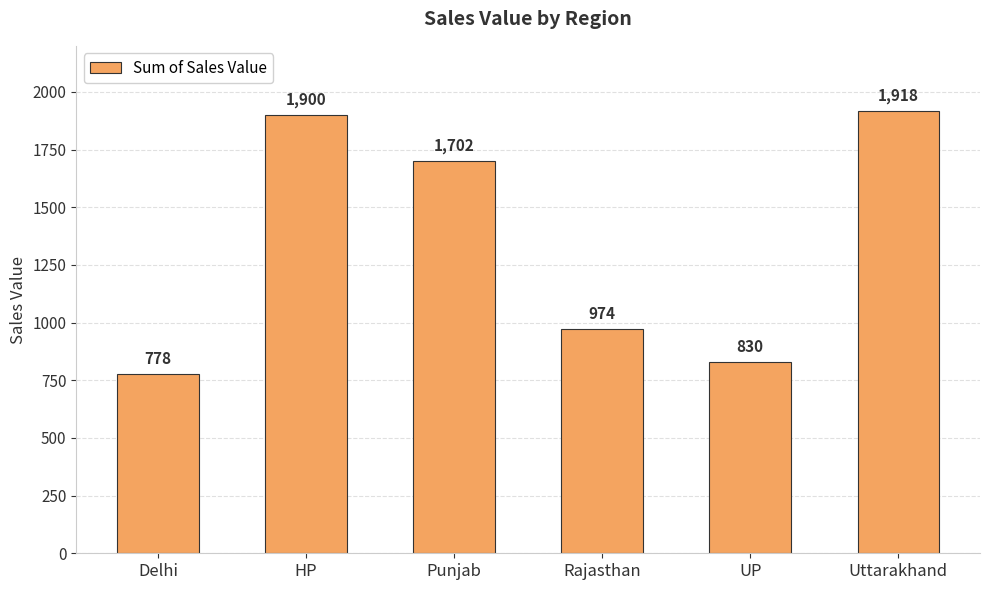

How many values are below 1702?

3